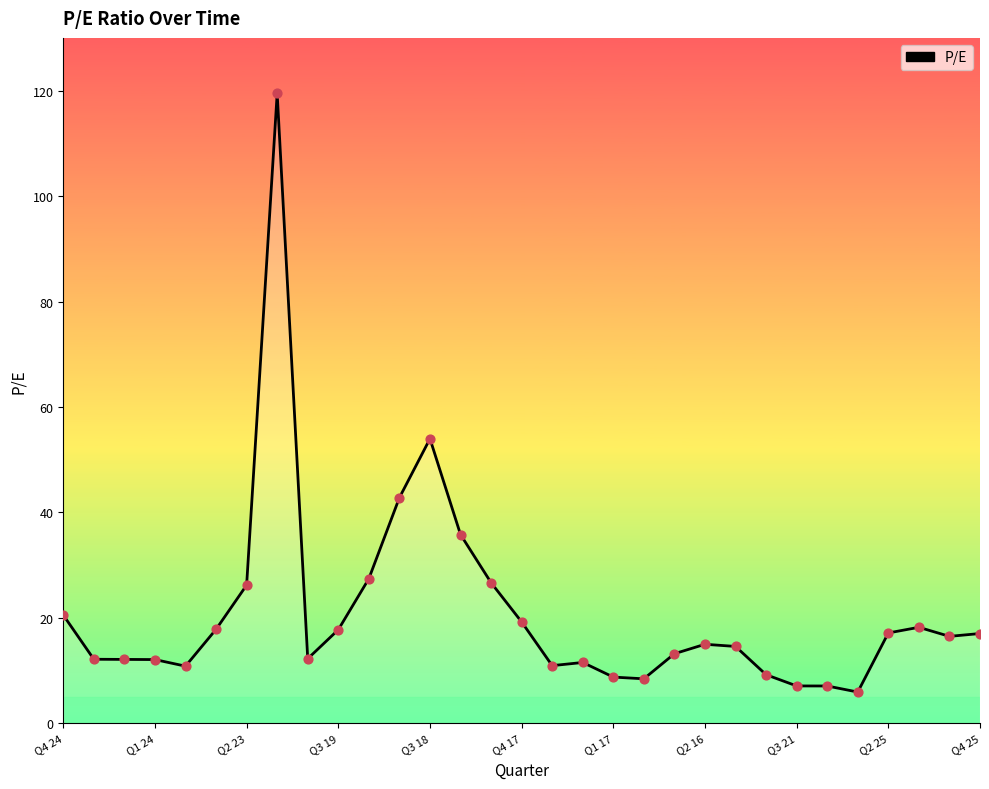

What is the maximum value shown in the chart?

119.5